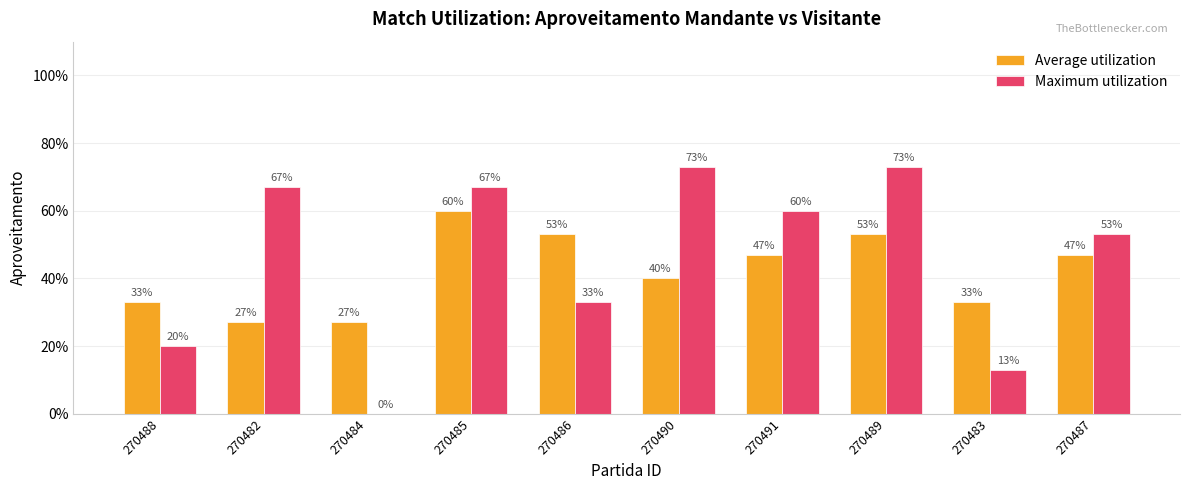

Which label corresponds to the smallest value in the chart?

270484